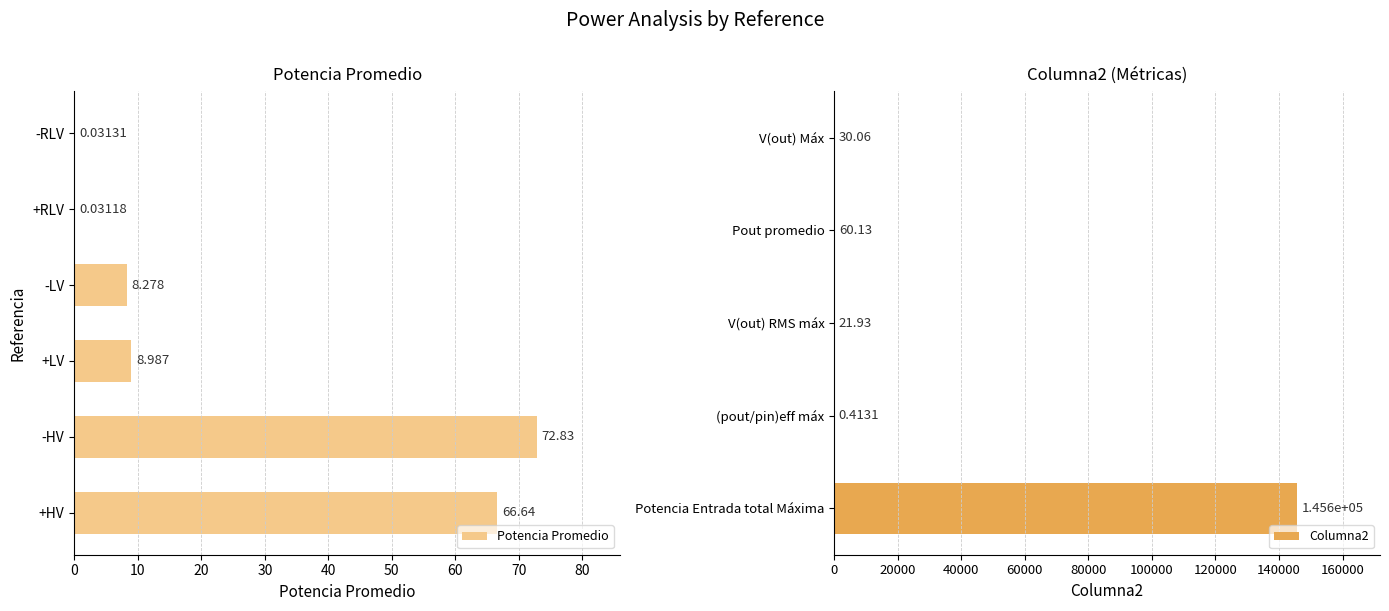

What is the sum of the Columna2 values at V(out) RMS máx and Pout promedio?

82.1